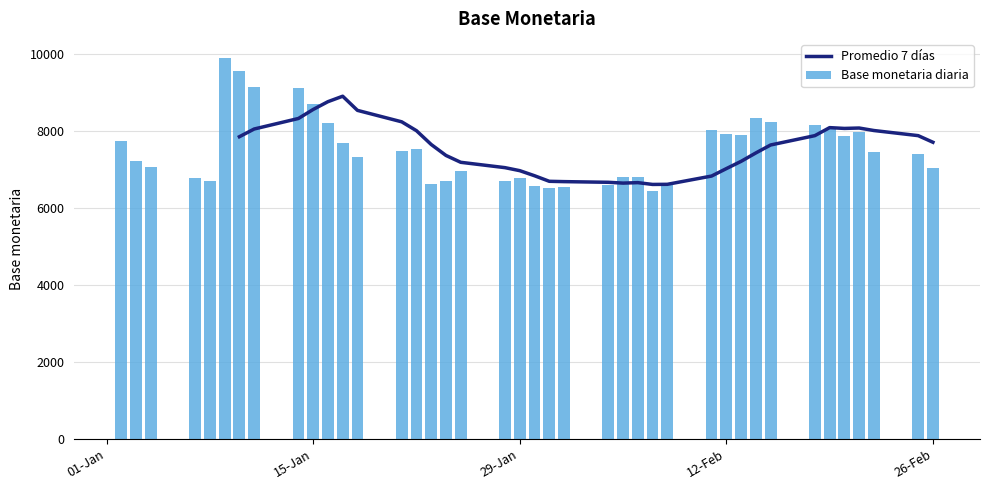

What is the difference between the maximum and minimum values in the Base monetaria diaria series?

3441